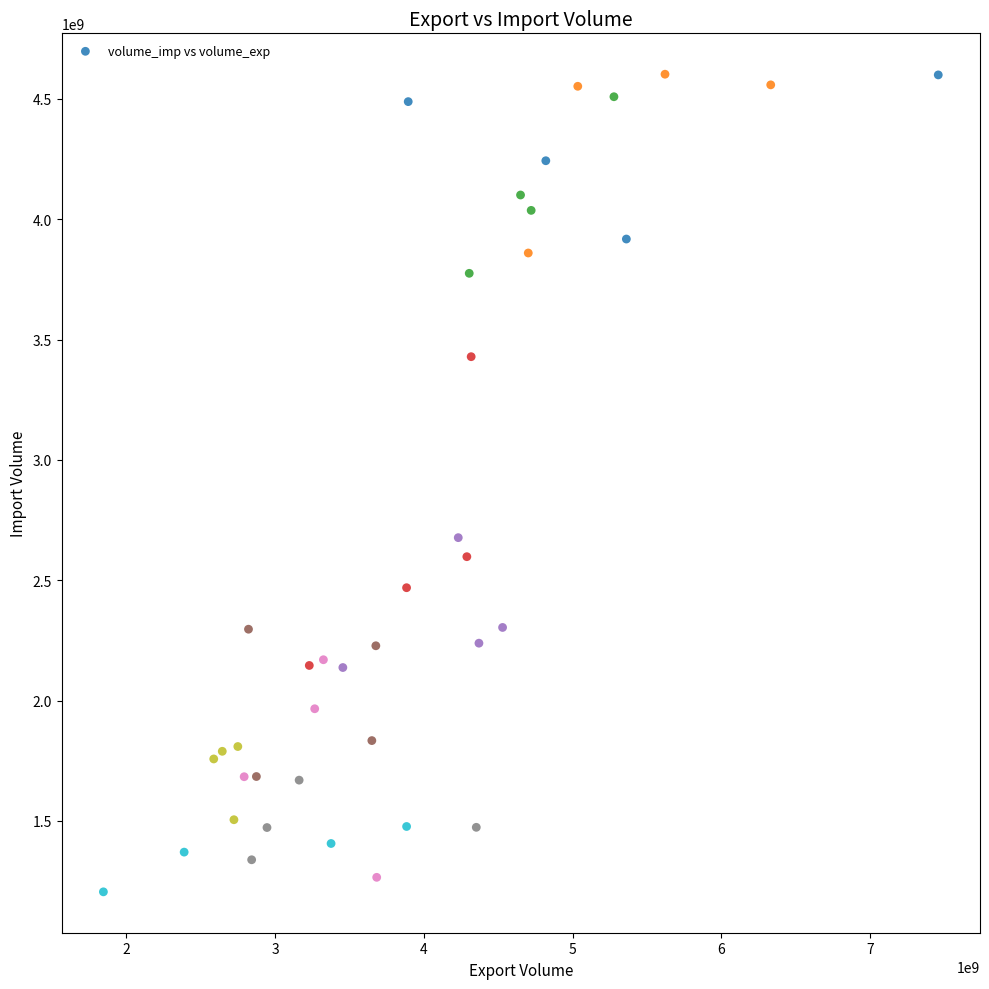

What Y value in the scatter plot is closest to 2903782803?

2676806384